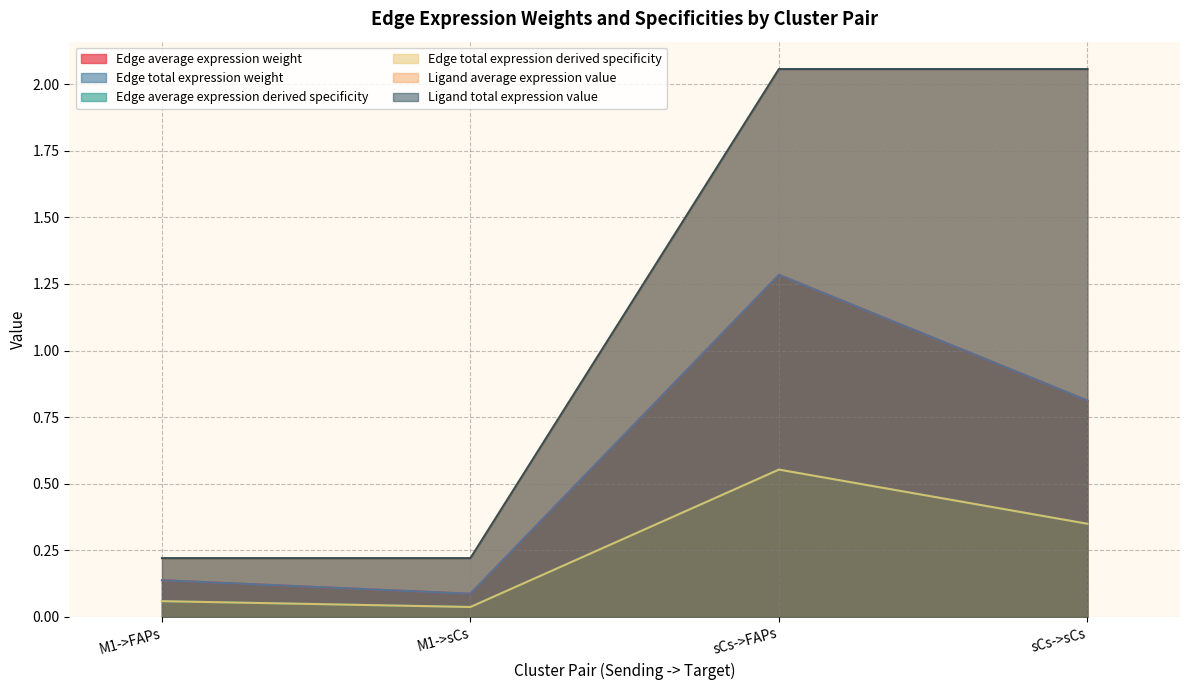

Reading left to right, extract all data points from this chart.

Edge average expression weight: 0.1	0.1	1.3	0.8
Edge total expression weight: 0.1	0.1	1.3	0.8
Edge average expression derived specificity: 0.1	0.0	0.6	0.3
Edge total expression derived specificity: 0.1	0.0	0.6	0.3
Ligand average expression value: 0.2	0.2	2.1	2.1
Ligand total expression value: 0.2	0.2	2.1	2.1